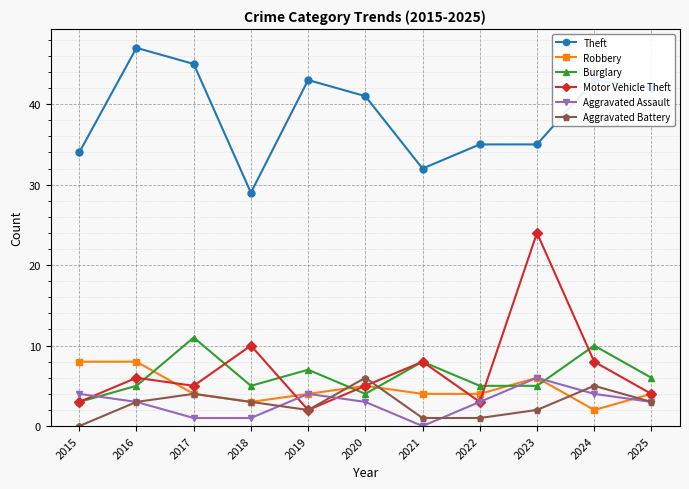

At which category does Aggravated Battery reach its first local peak?

2017